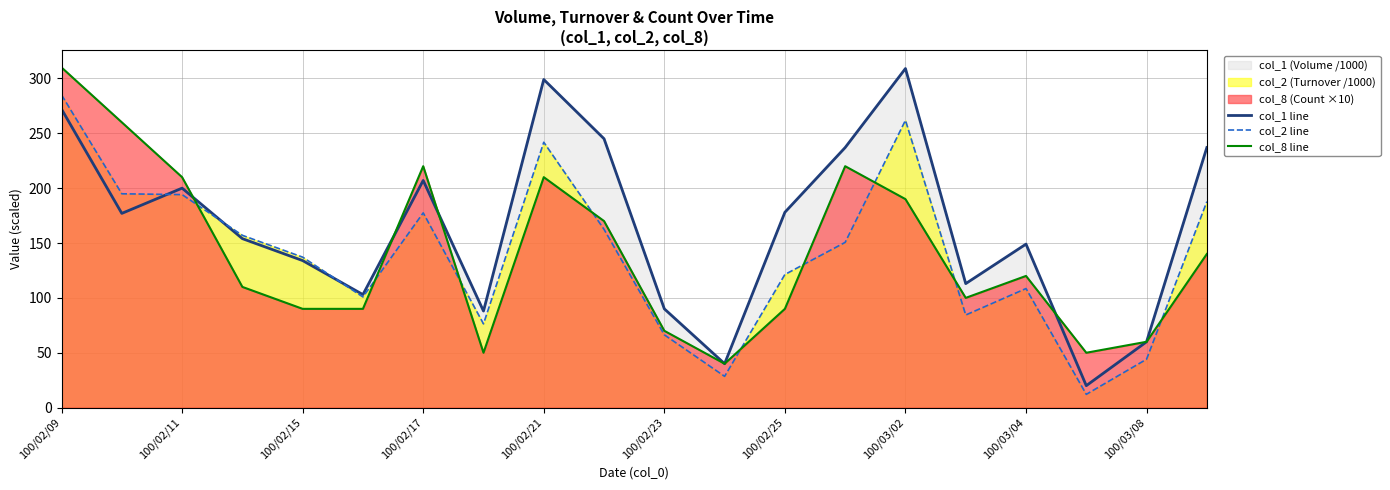

What is the difference between the highest and lowest values at 100/02/25?

88.0